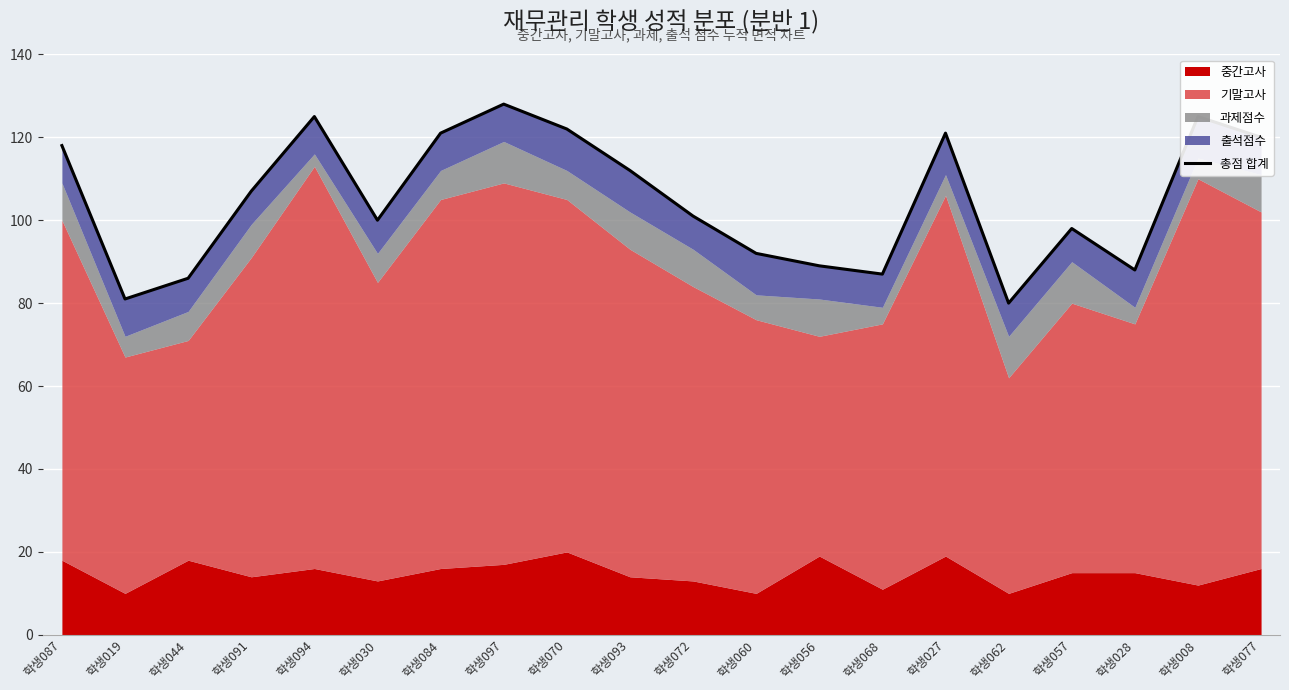

At which category does the chart reach its peak across all series?

학생097